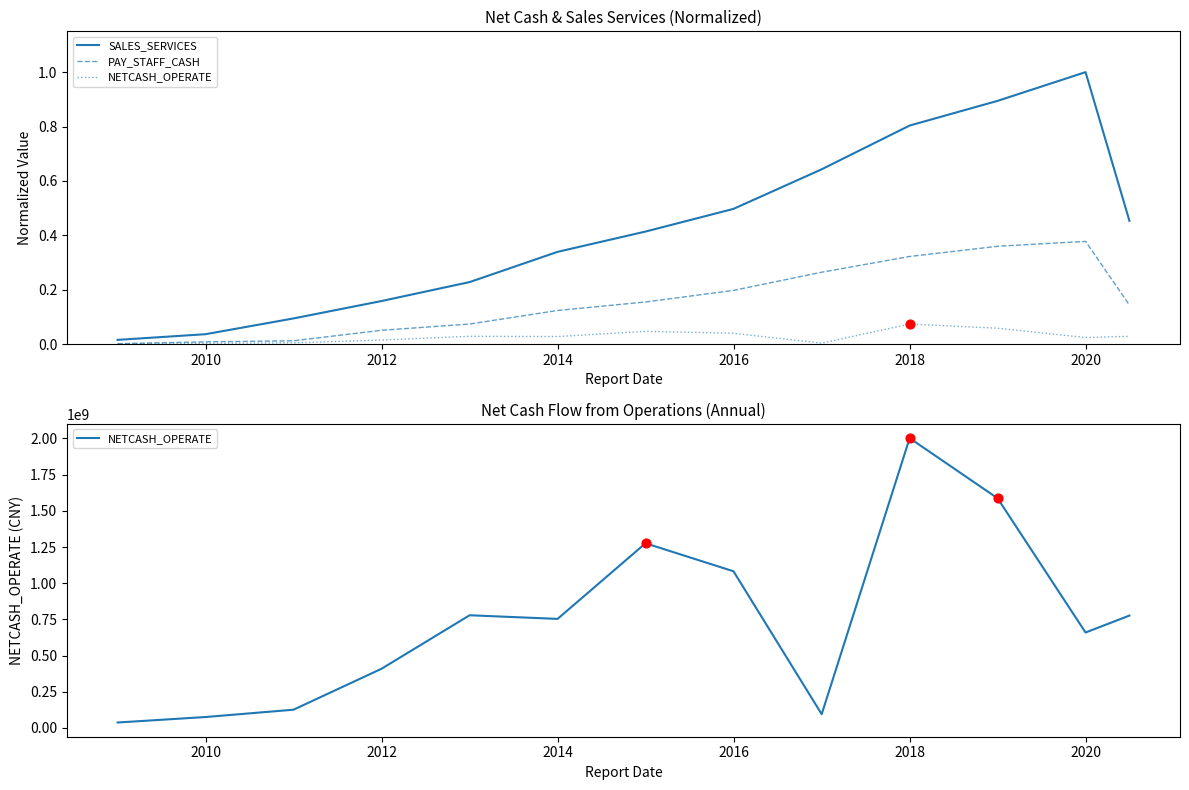

Which series contains the lowest Y value?

PAY_STAFF_CASH